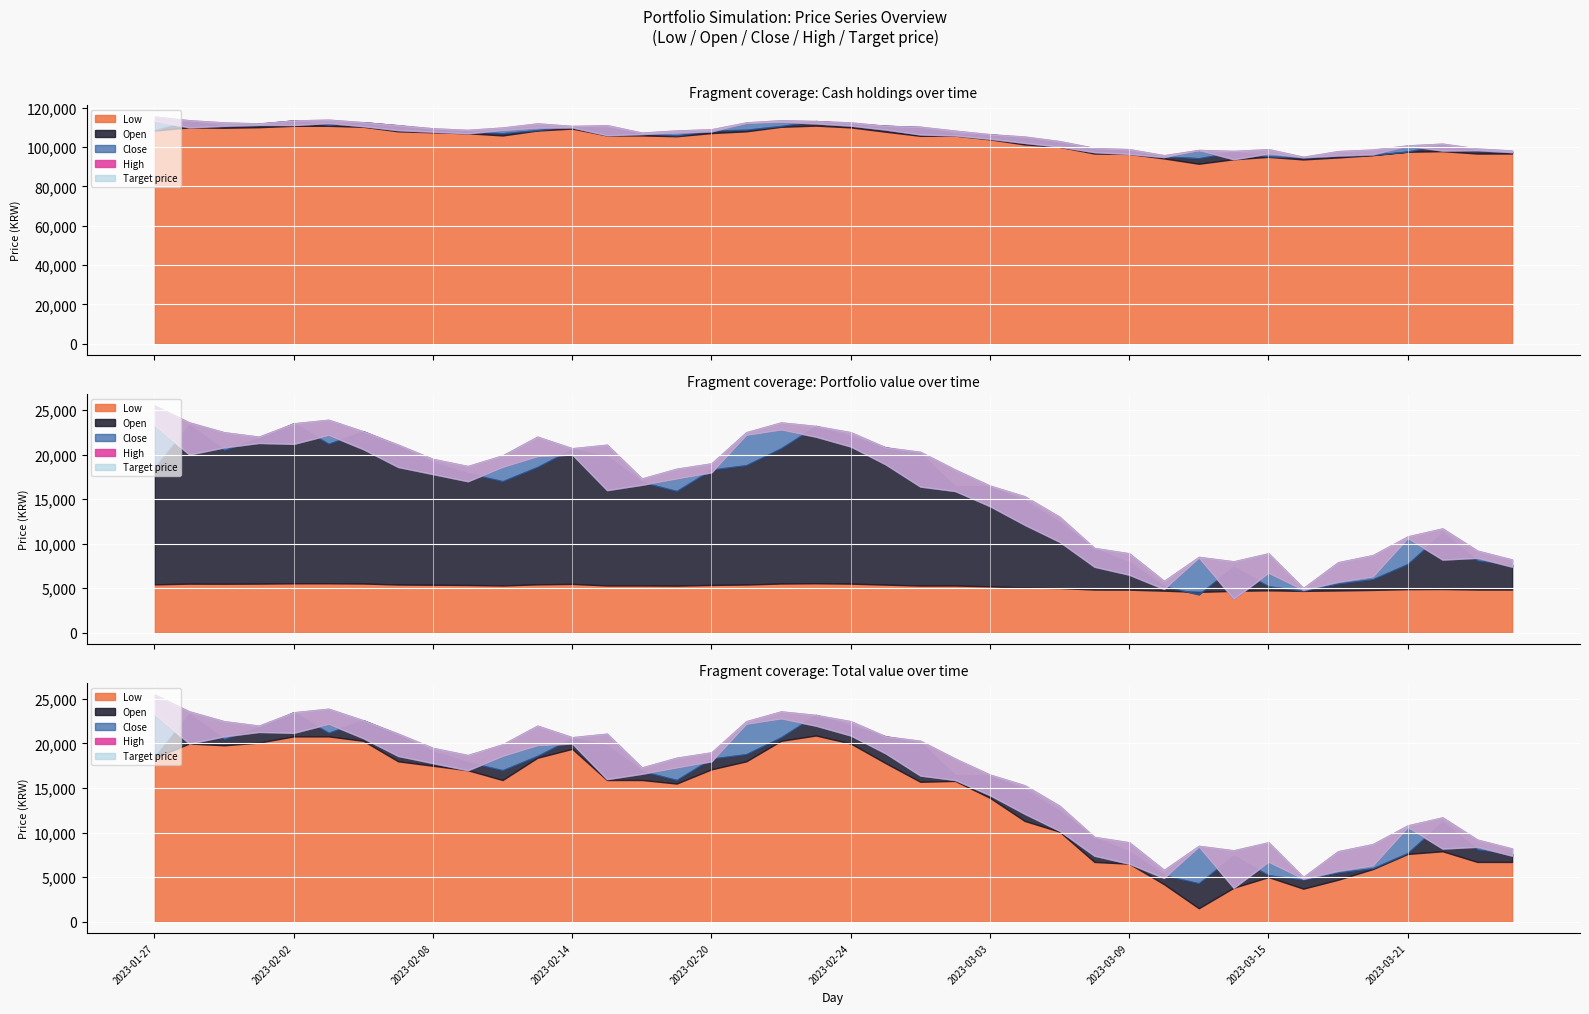

True or false: High and Close cross at least once.

False